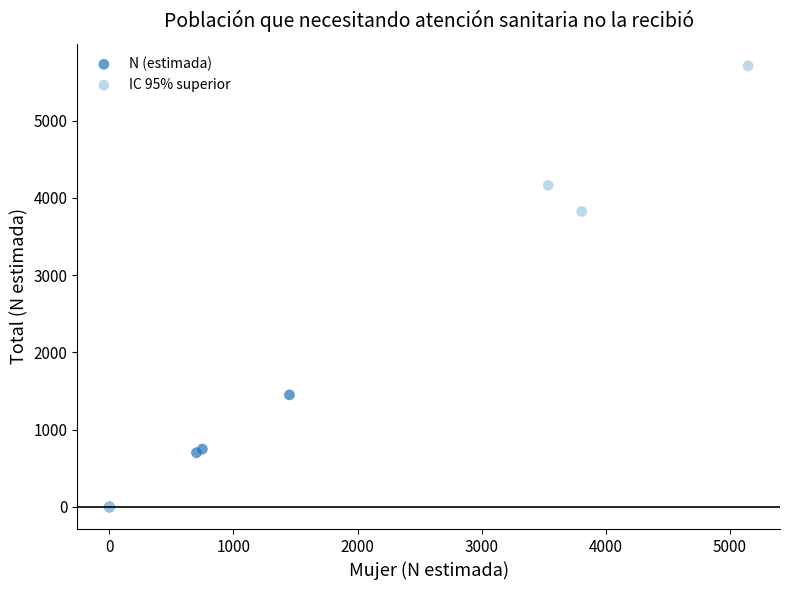

Which series reaches the maximum Y coordinate?

IC 95% superior